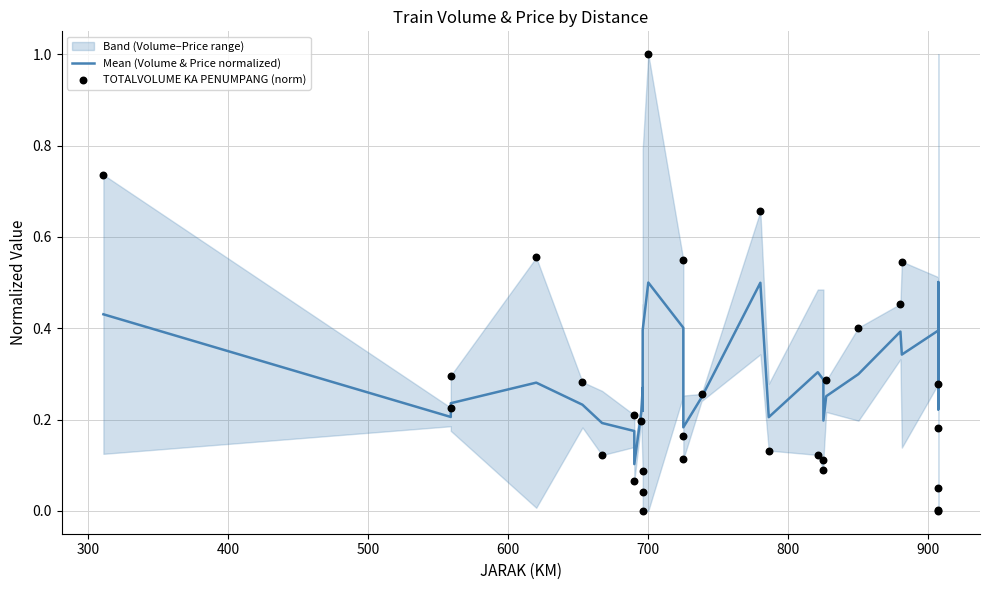

At how many categories does at least one series exceed 0?

31